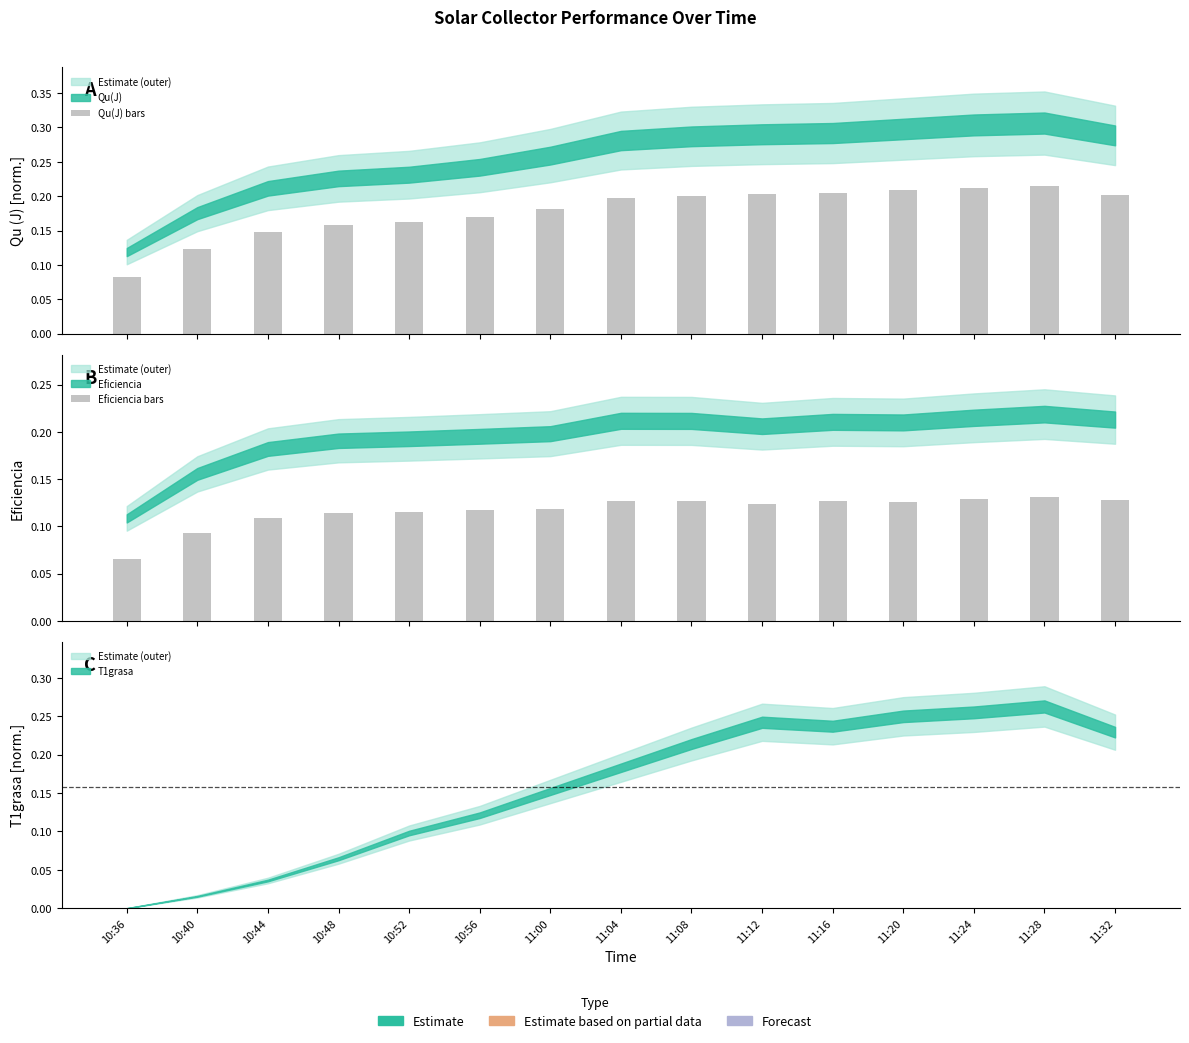

How many categories are shown in the chart?

15